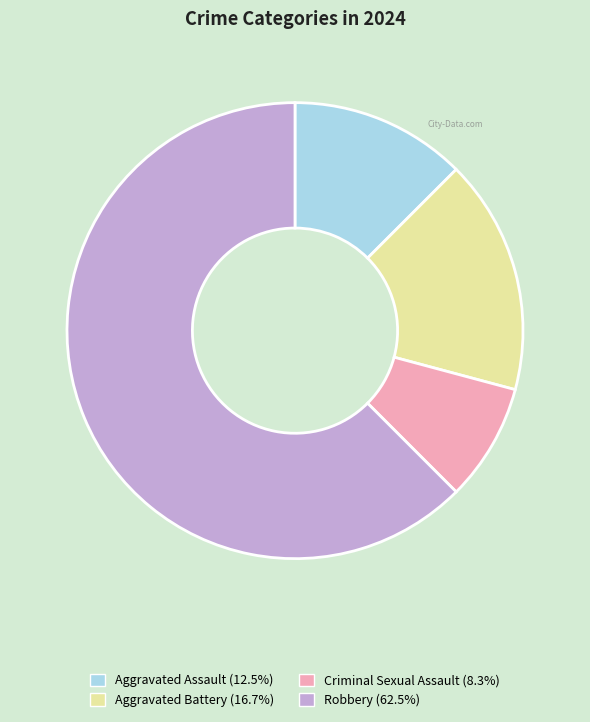

Is it true that Robbery is 76% of the pie?

False